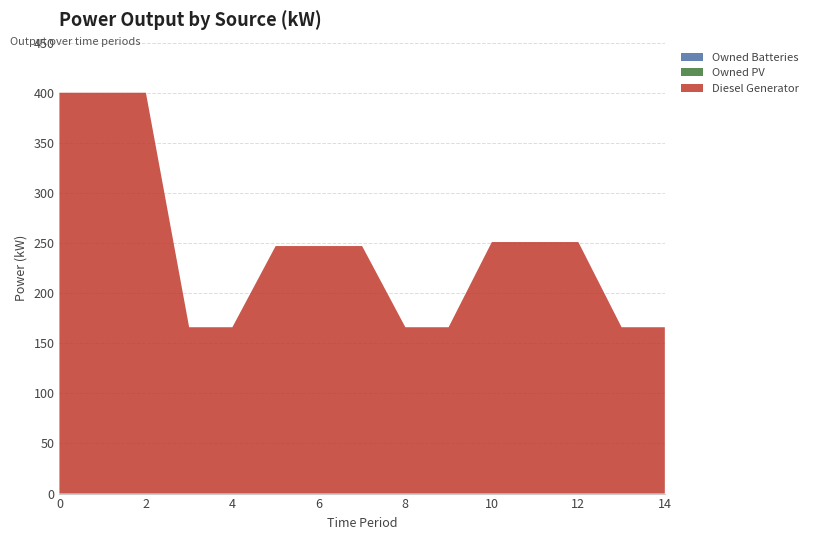

Reading left to right, extract all data points from this chart.

Diesel Generator: 400	400	400	166	166	247	247	247	166	166	251	251	251	166	166
Owned PV: 0	0	0	0	0	0	0	0	0	0	0	0	0	0	0
Owned Batteries: 0	0	0	0	0	0	0	0	0	0	0	0	0	0	0